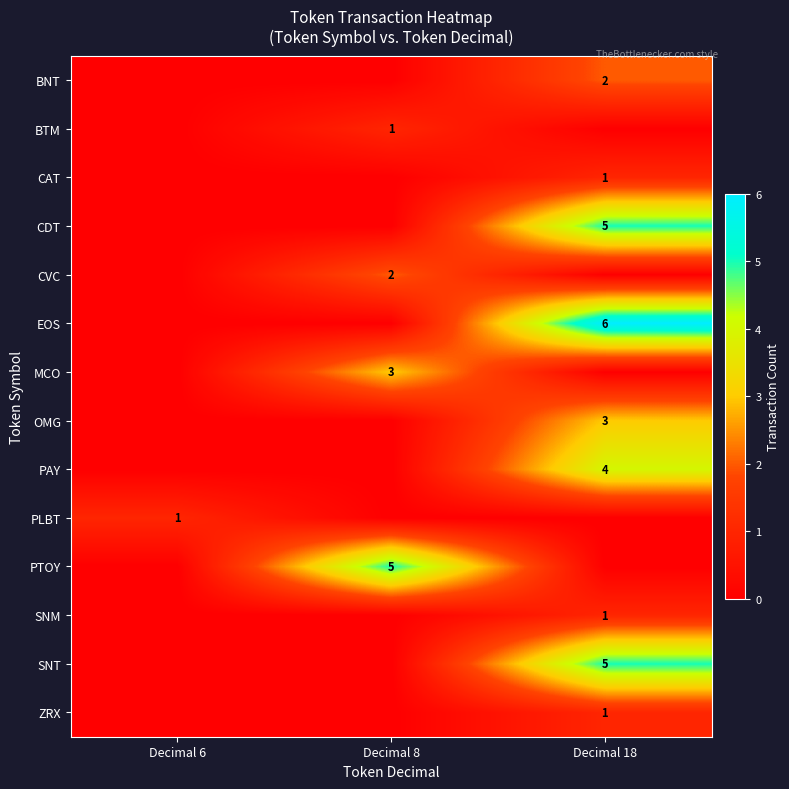

At how many categories does at least one series exceed 5?

1